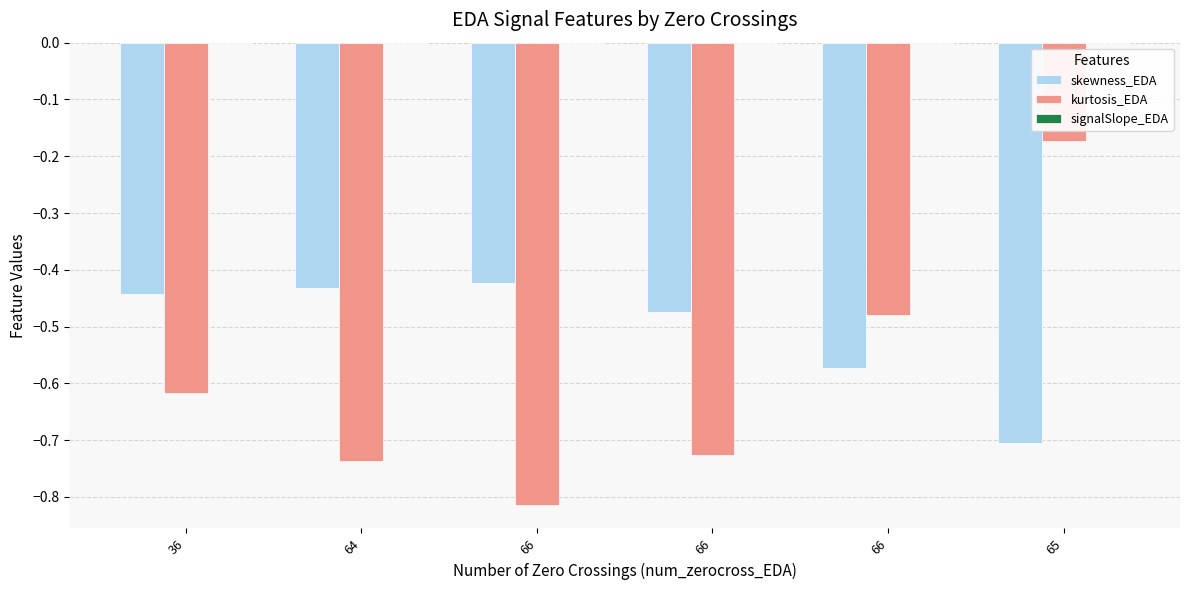

Which series has the widest spread of values?

kurtosis_EDA